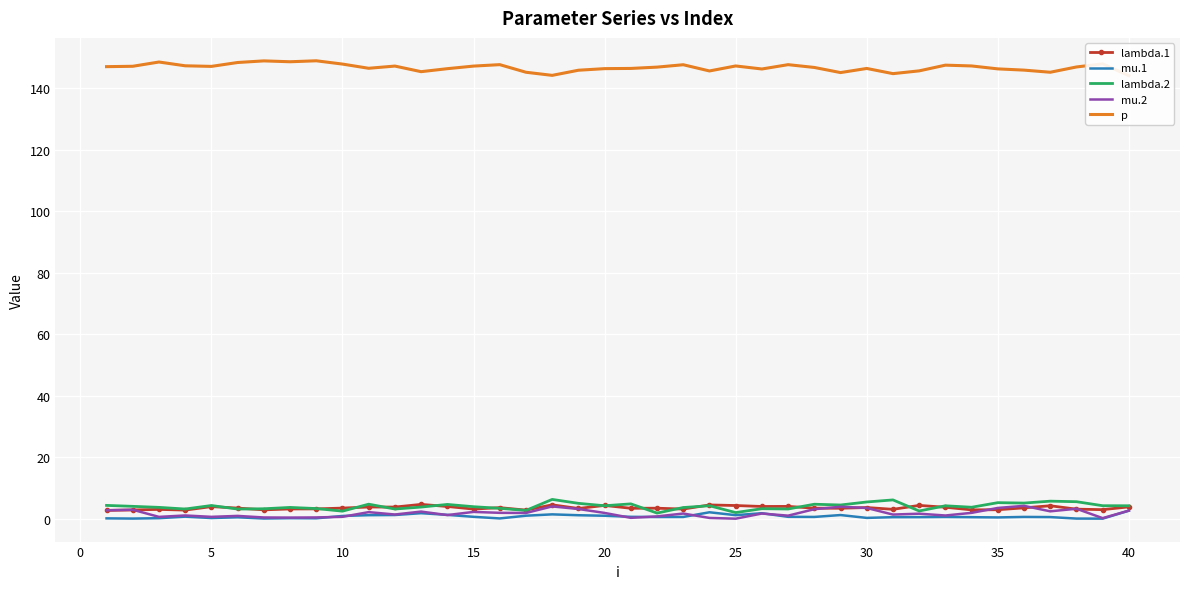

What is the highest value of the mu.2 series?

4.2